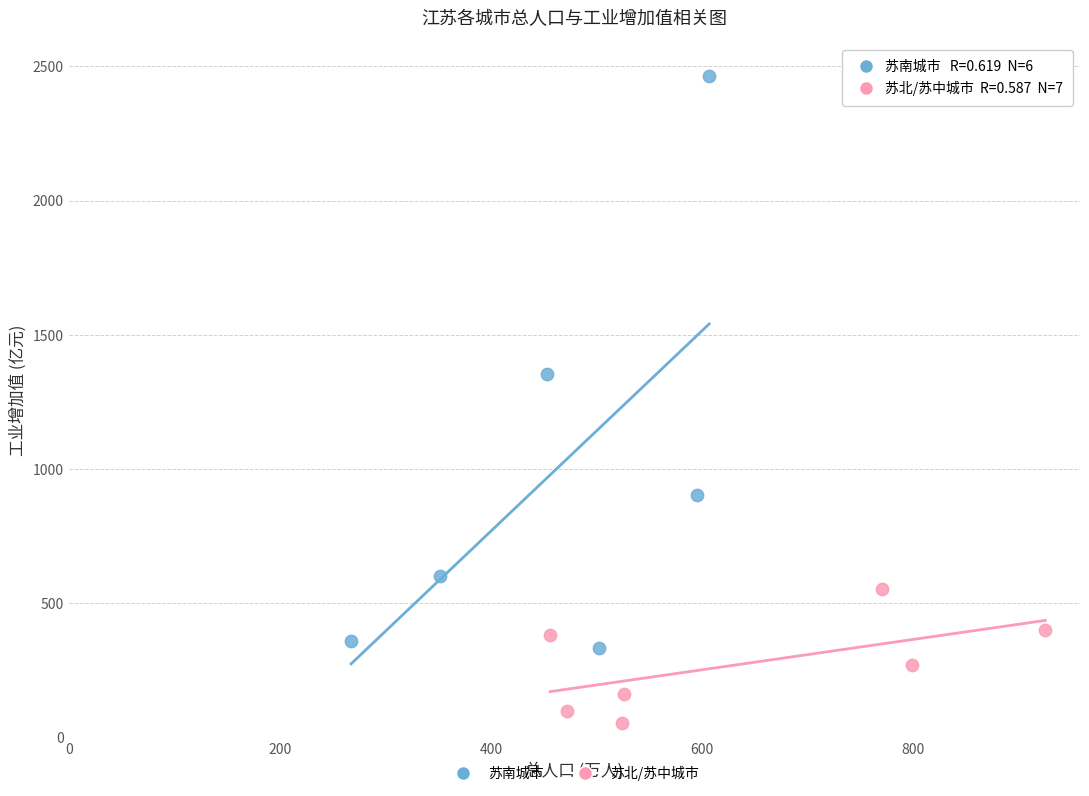

Which series reaches the minimum Y coordinate?

苏北/苏中城市